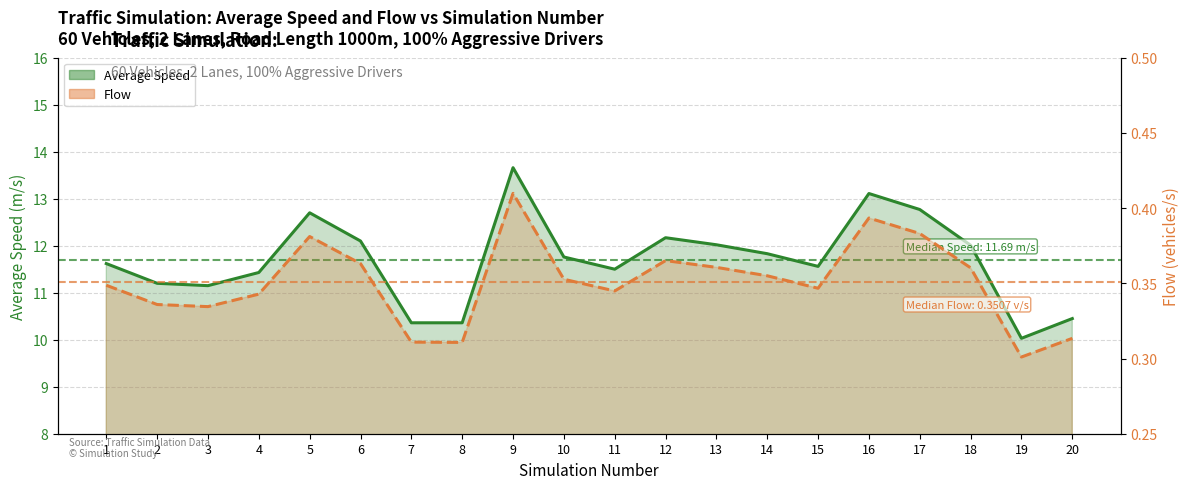

At which category does the chart reach its peak across all series?

9